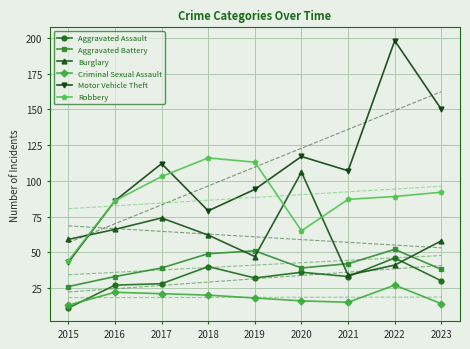

Which label corresponds to the smallest value in the chart?

2015